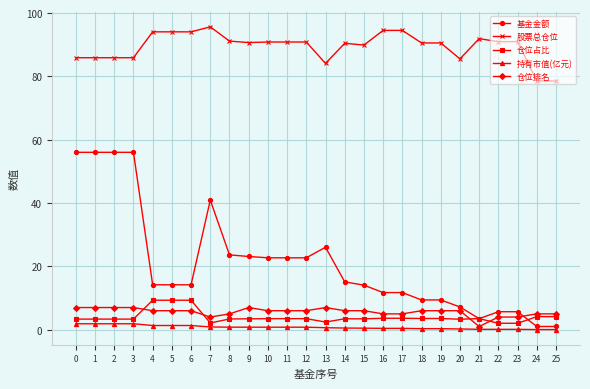

What is the greatest value displayed?

95.7